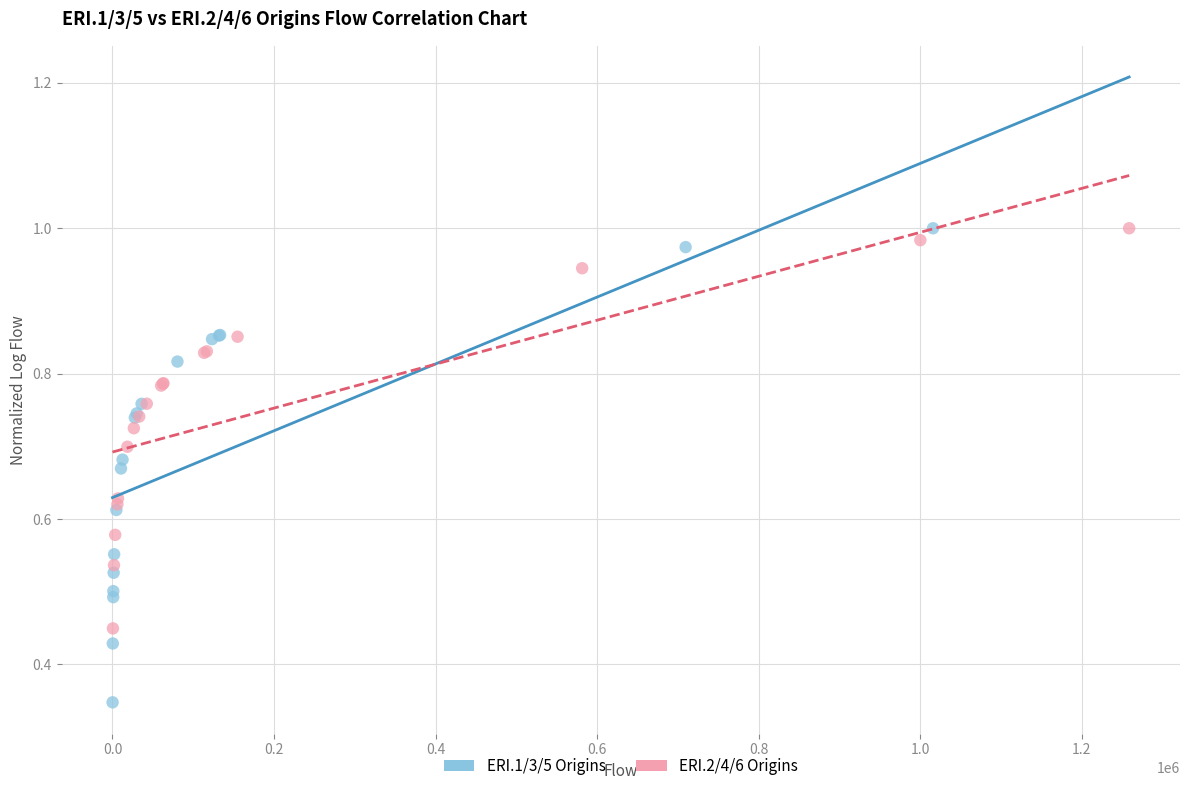

Which series has the largest Y range (max minus min)?

ERI.1/3/5 Origins